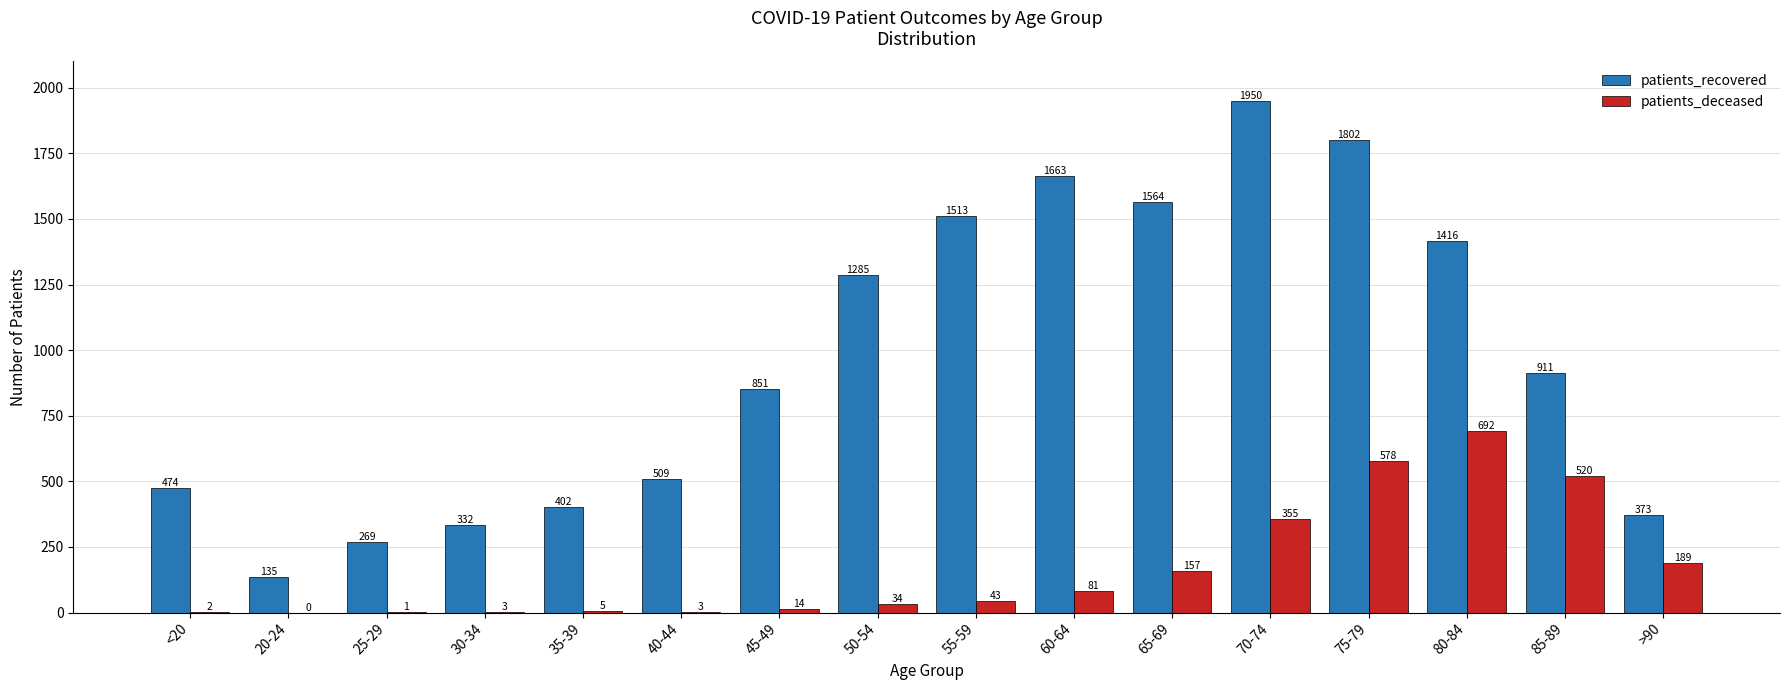

At which label does patients_recovered first exceed 911?

50-54